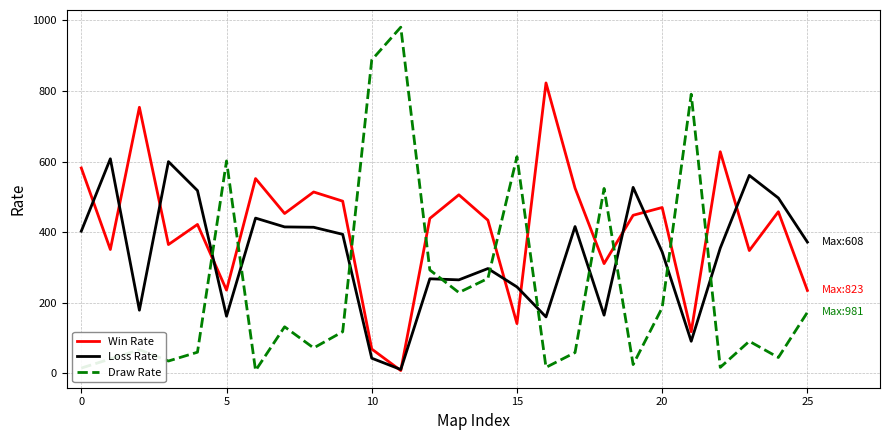

True or false: Draw Rate and Loss Rate intersect in this chart.

True